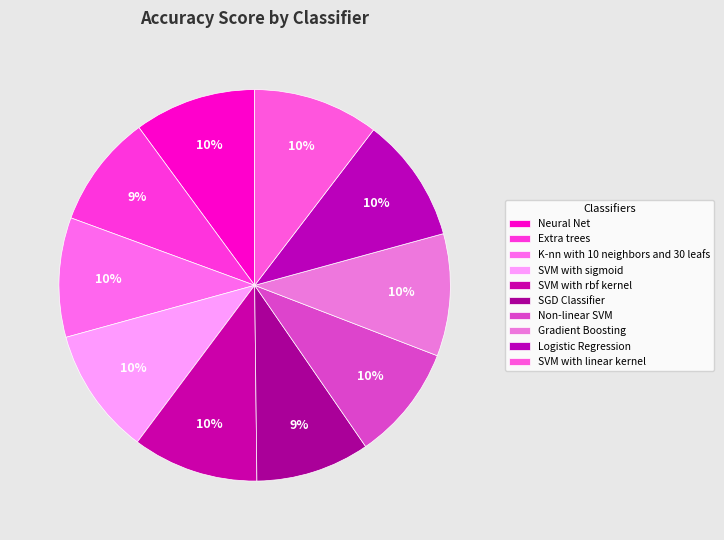

Does SVM with linear kernel account for over 50% of the chart?

No